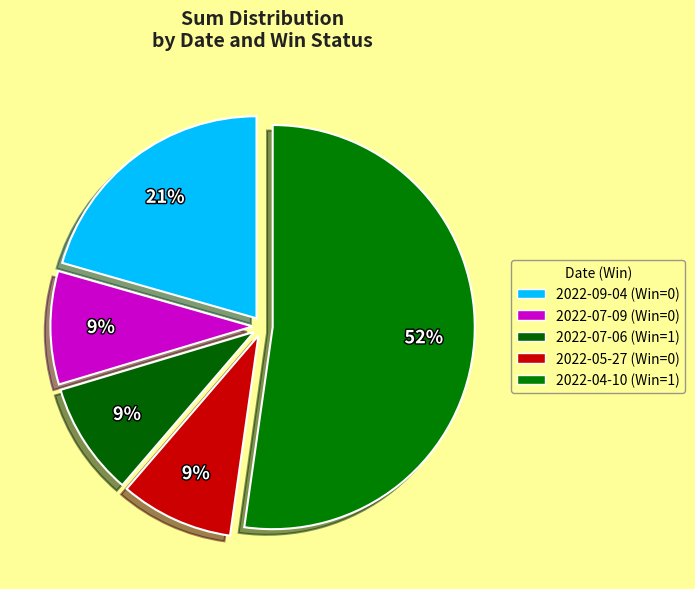

To the nearest percent, what portion does 2022-05-27 (Win=0) represent?

9%